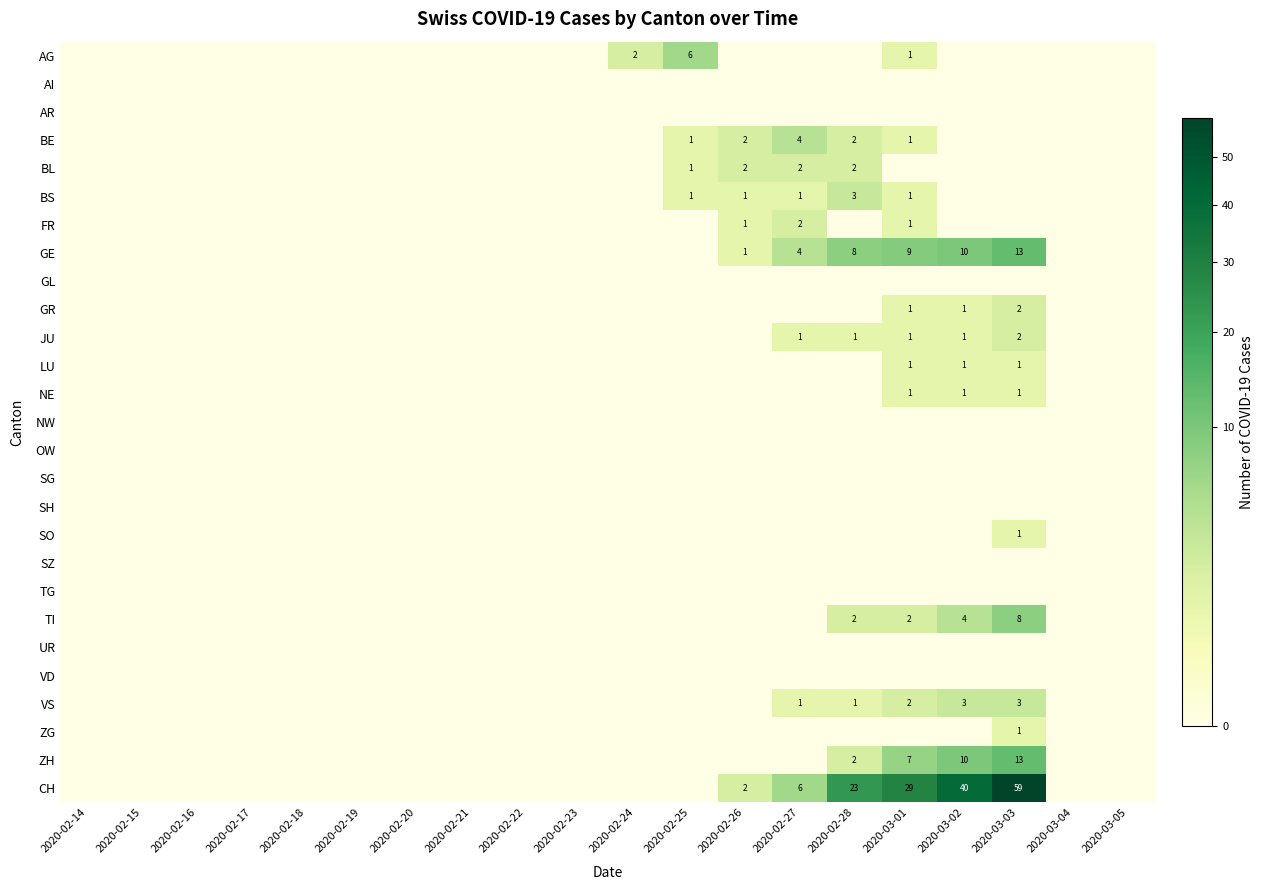

True or false: JU has a value of 1 at 2020-03-01.

True